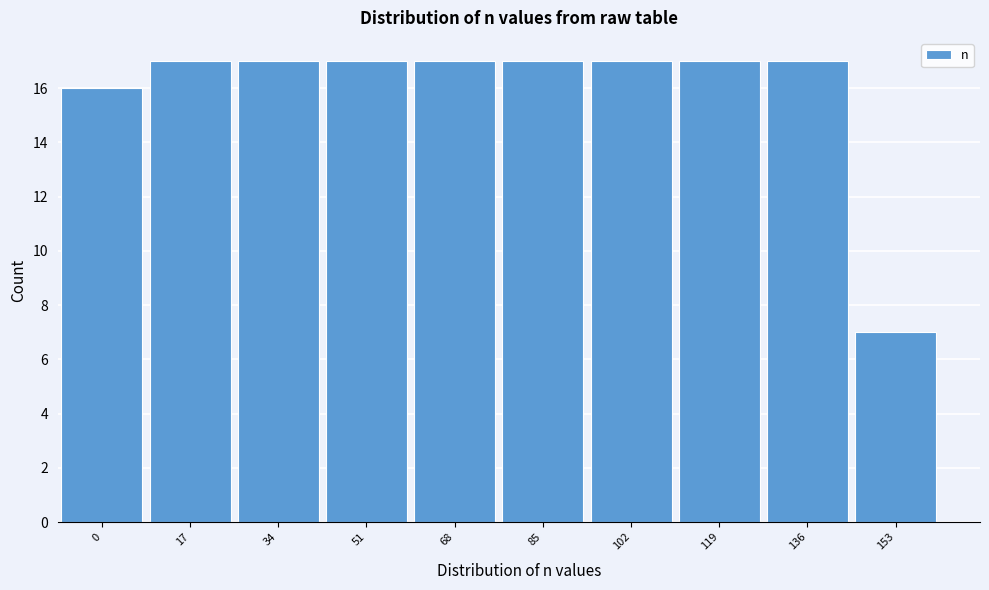

Reading left to right, list all the values displayed in this chart.

16	17	17	17	17	17	17	17	17	7